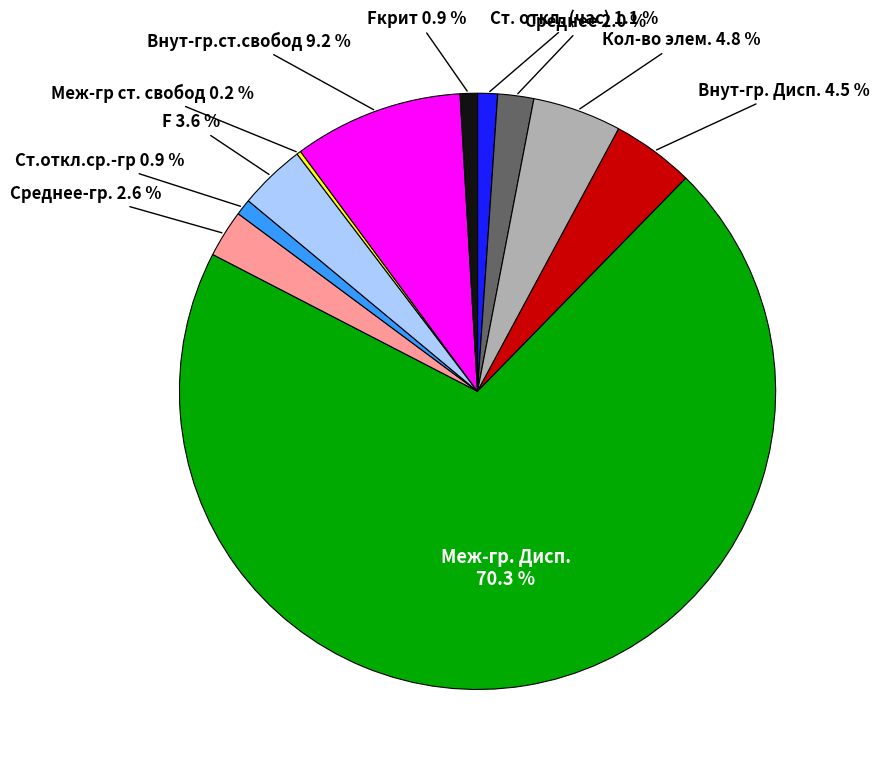

Is there any slice that represents more than half of the pie?

Yes